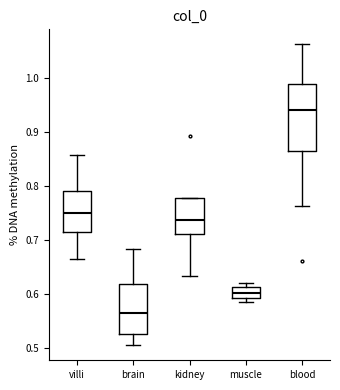

Where is the lower edge of the box for brain on the y-axis? The values are not printed on the chart, so give them approximately, as read against the axis.

0.53